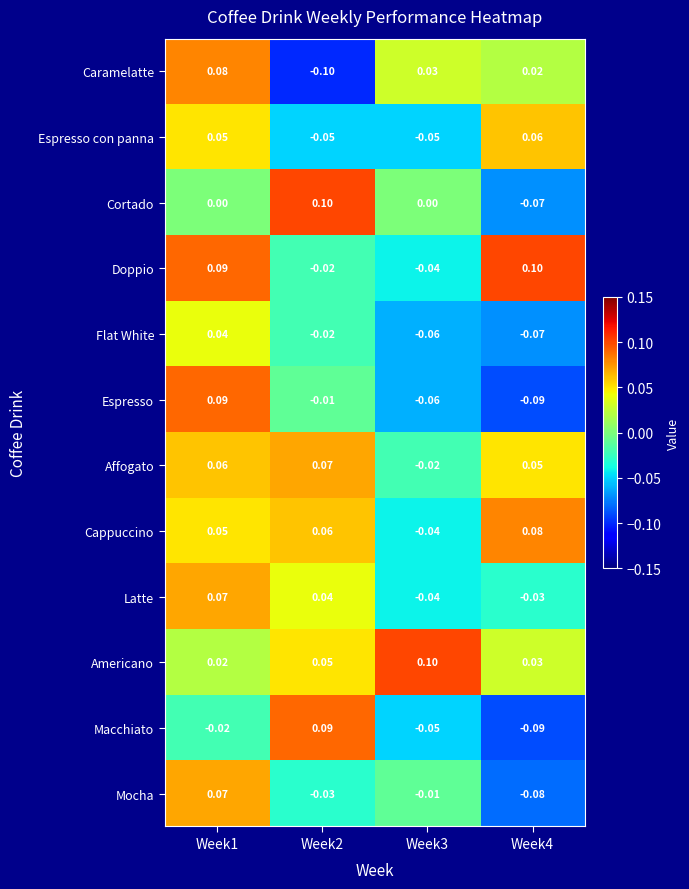

Which series has the largest total across all categories?

Americano